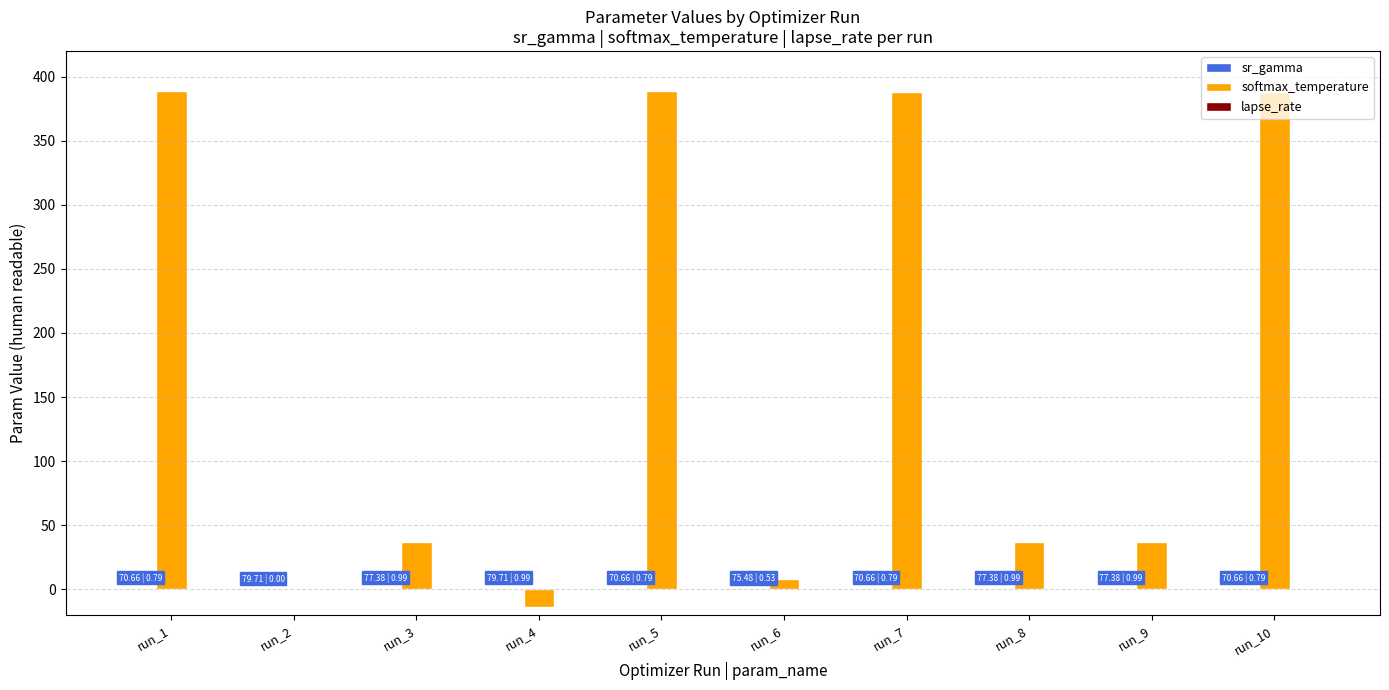

Does the chart contain stacked bars?

No